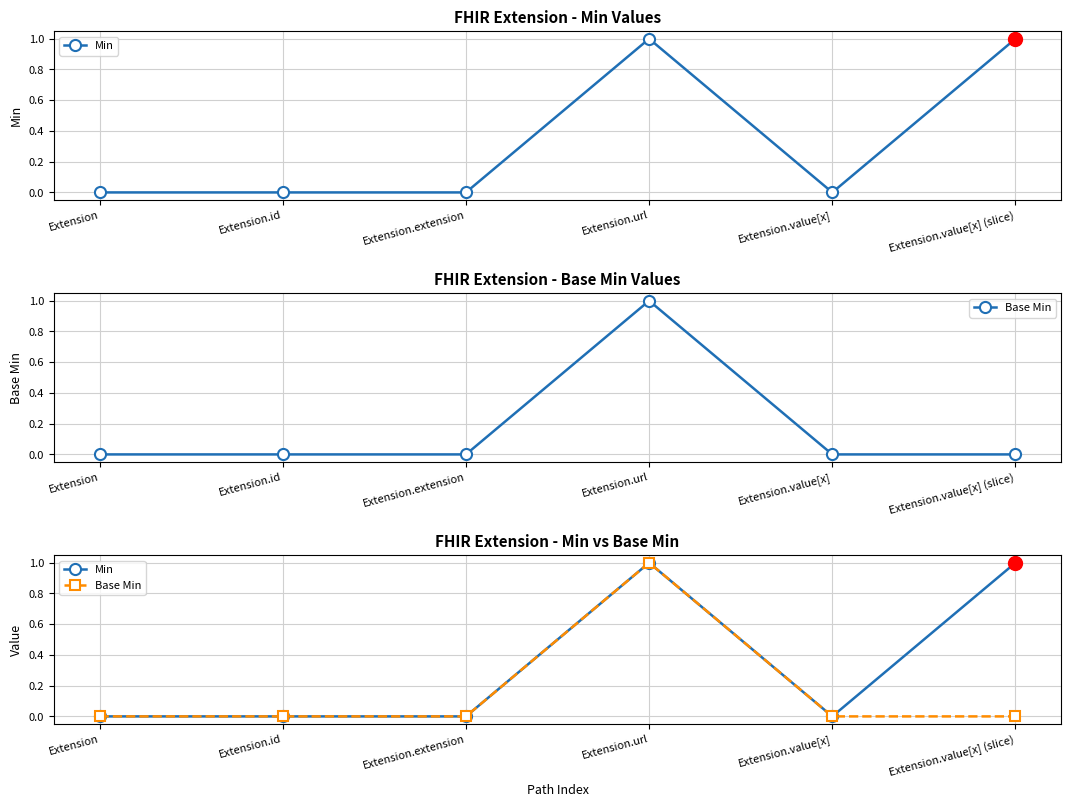

Reading left to right, what are all the values shown in this chart?

Min: 0	0	0	1	0	1
Base Min: 0	0	0	1	0	0